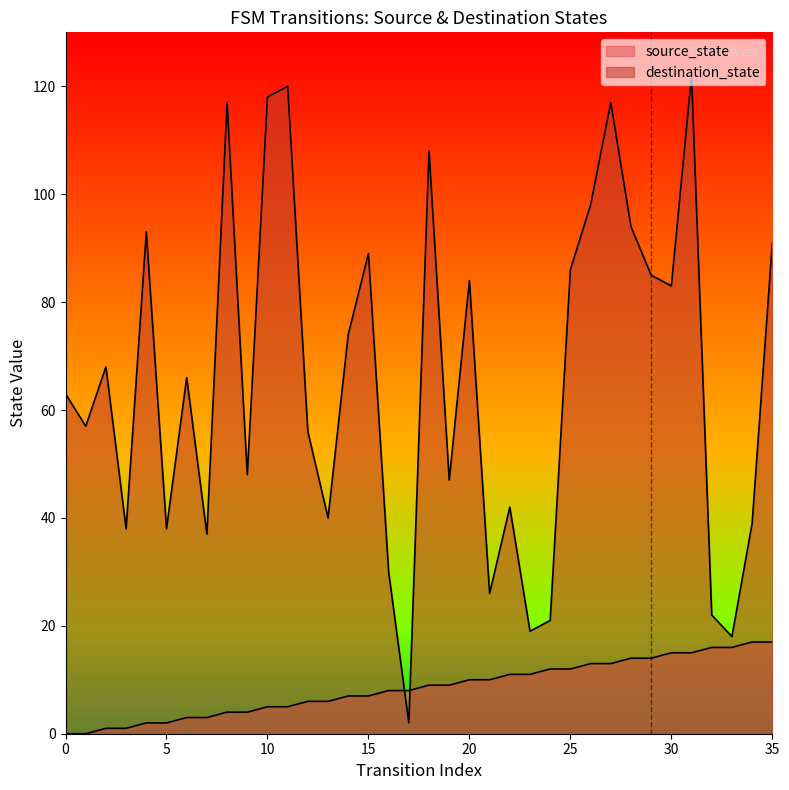

How many lines are shown in the chart?

2